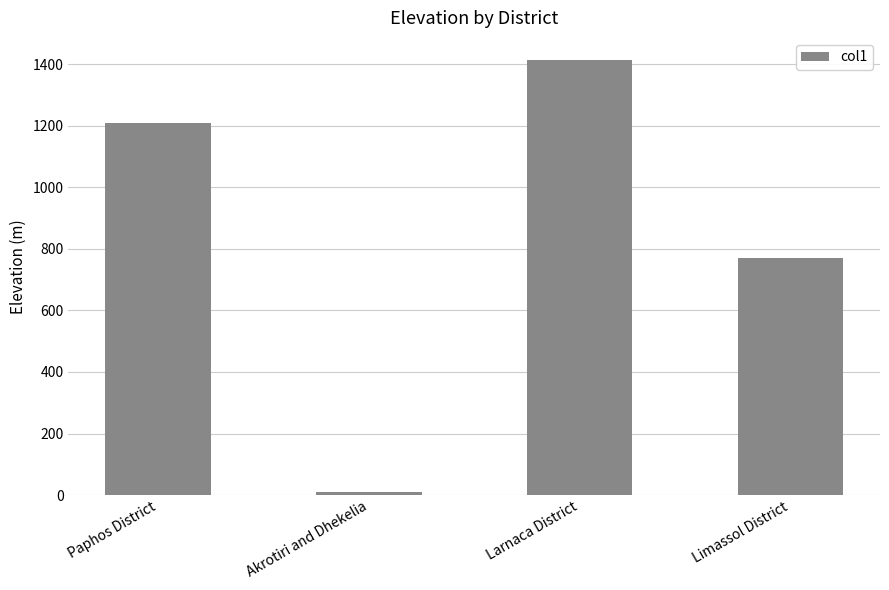

What is the value of the 3rd bar from the left?

1415